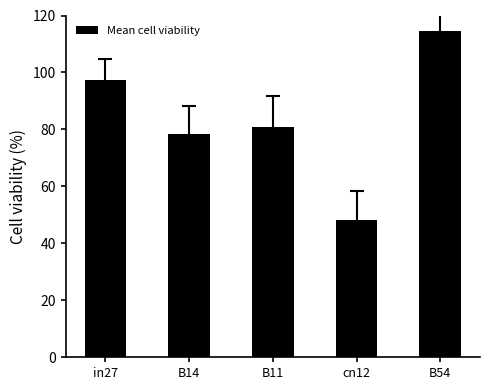

Where does the data first go above 80?

in27